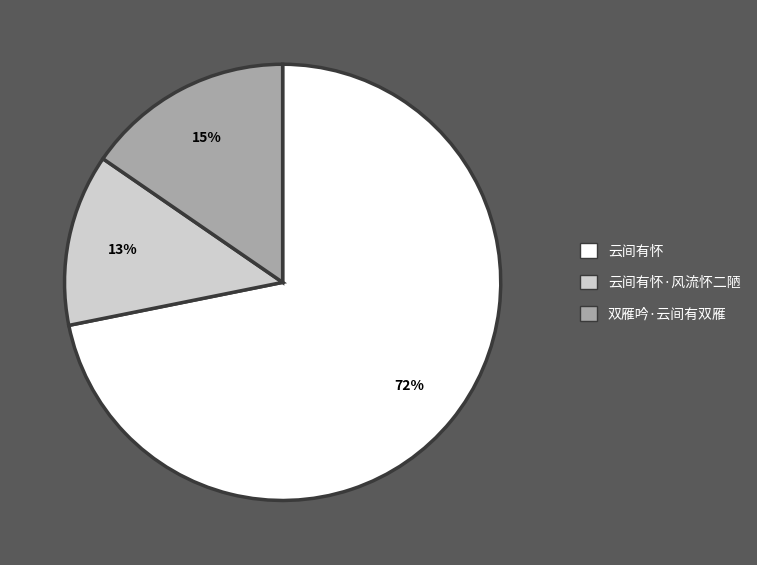

Does any single category account for the majority?

Yes